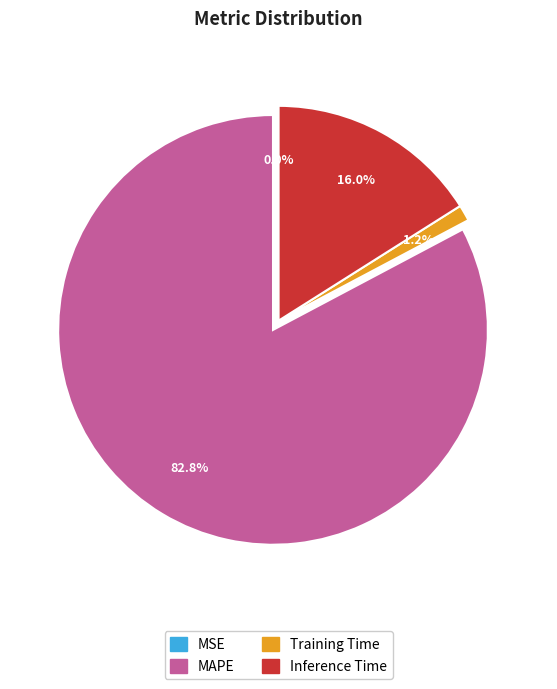

Is there a majority slice in this chart?

Yes